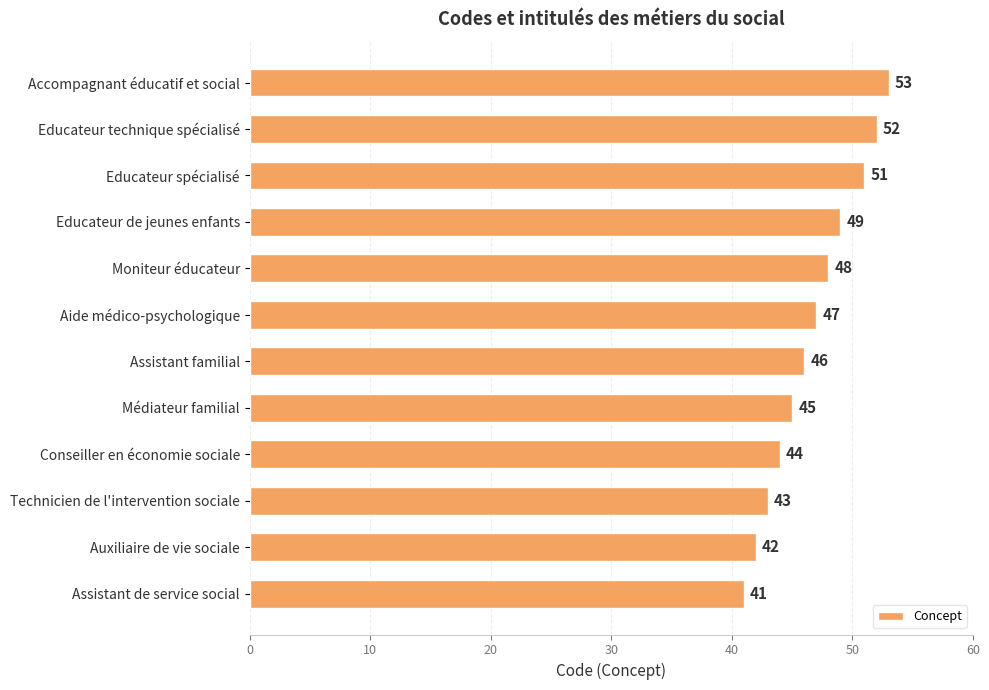

List the labels in order of value, largest first.

Accompagnant éducatif et social, Educateur technique spécialisé, Educateur spécialisé, Educateur de jeunes enfants, Moniteur éducateur, Aide médico-psychologique, Assistant familial, Médiateur familial, Conseiller en économie sociale, Technicien de l'intervention sociale, Auxiliaire de vie sociale, Assistant de service social